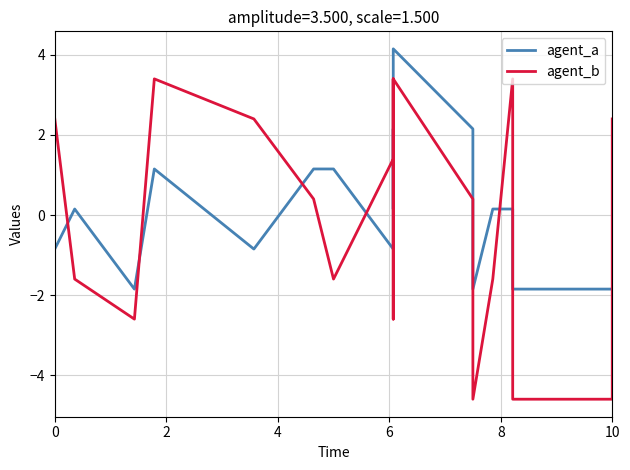

What is the lowest value of the agent_a series?

-1.9